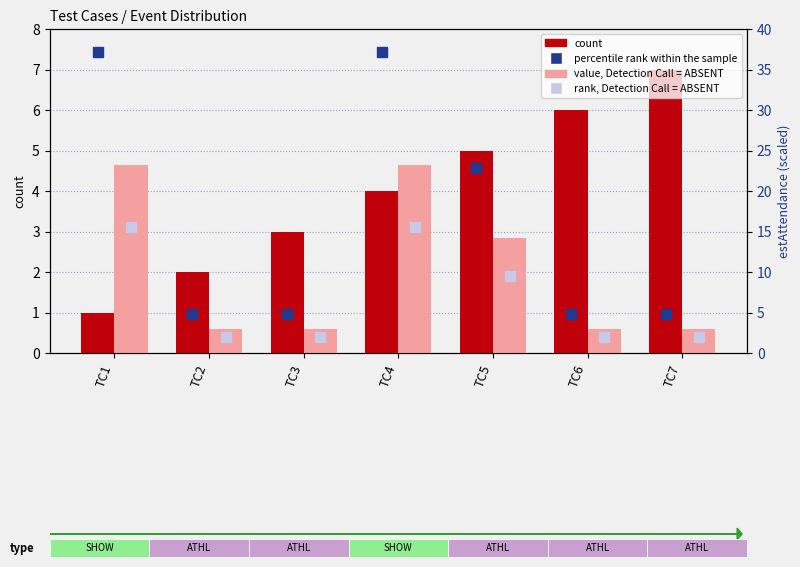

True or false: percentile rank within the sample has a value of 4.8 at TC6.

True